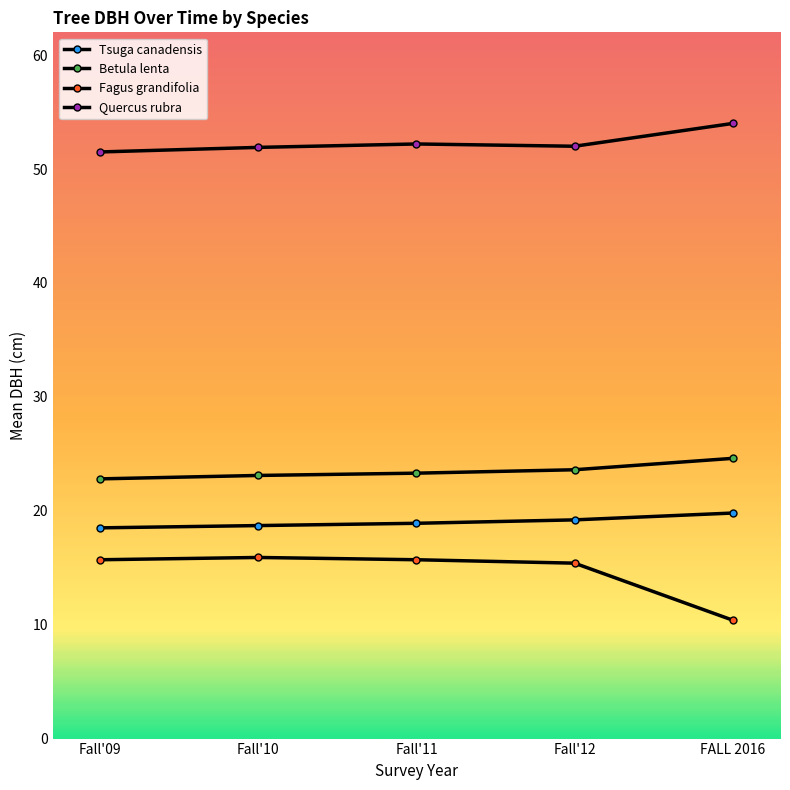

True or false: Betula lenta and Tsuga canadensis intersect in this chart.

False